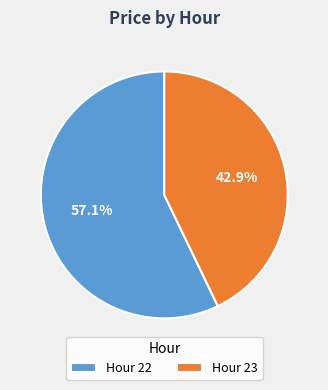

Combined, what portion of the pie is Hour 23 and Hour 22?

100.0%